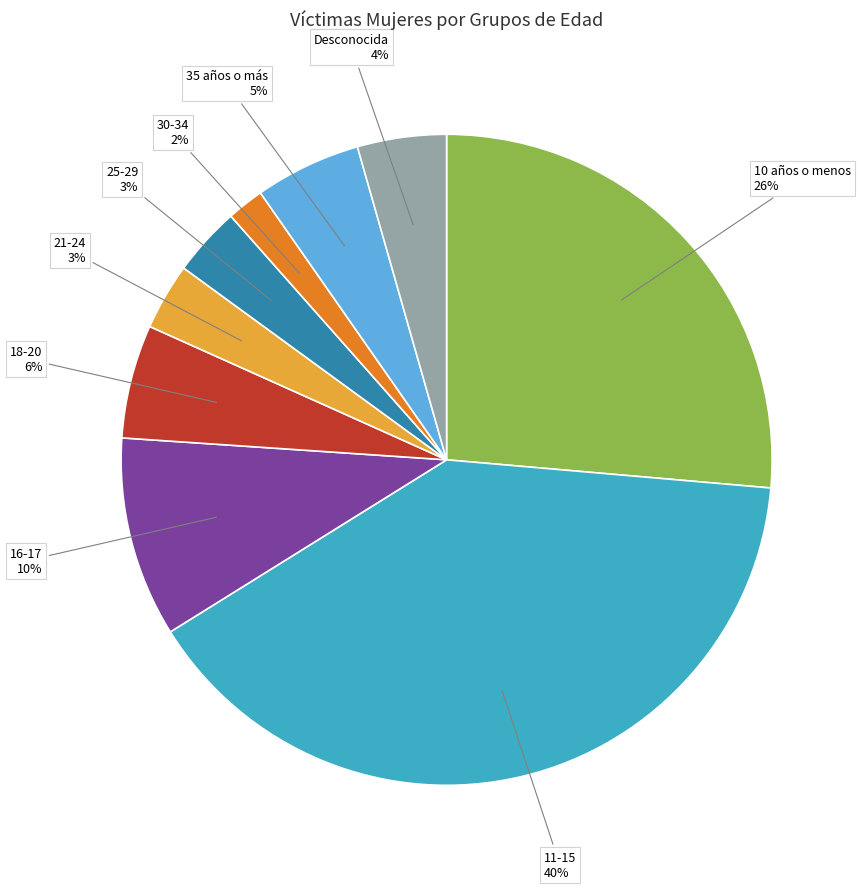

Is there a majority slice in this chart?

No